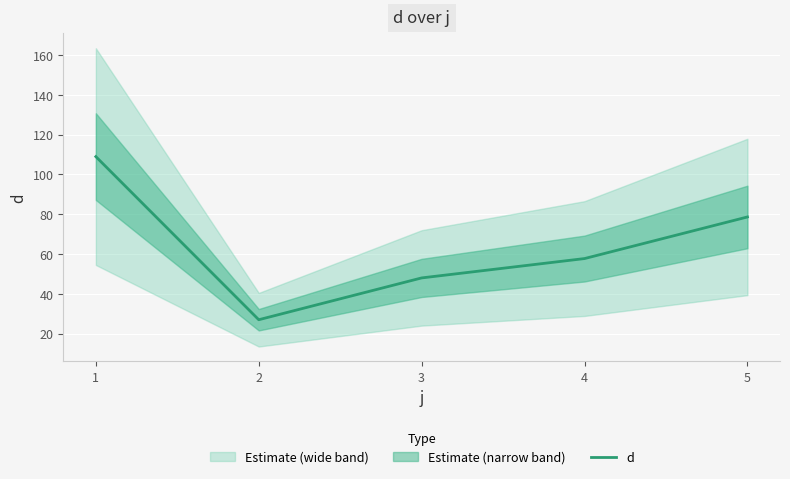

What is the ratio of the value at 1 to the value at 3?

2.3